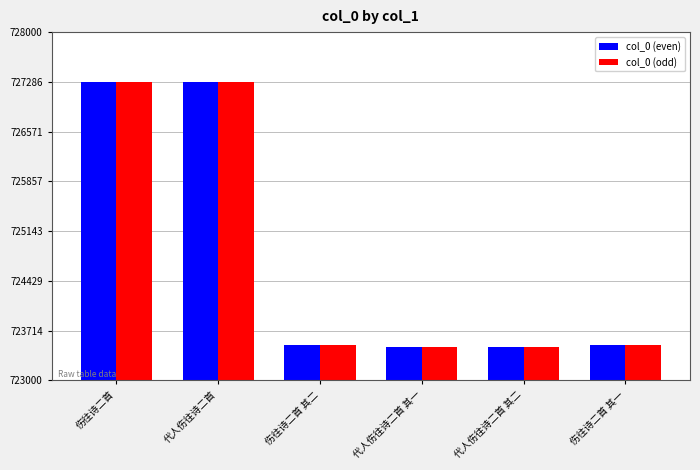

What is the maximum value for col_0 (odd)?

727285